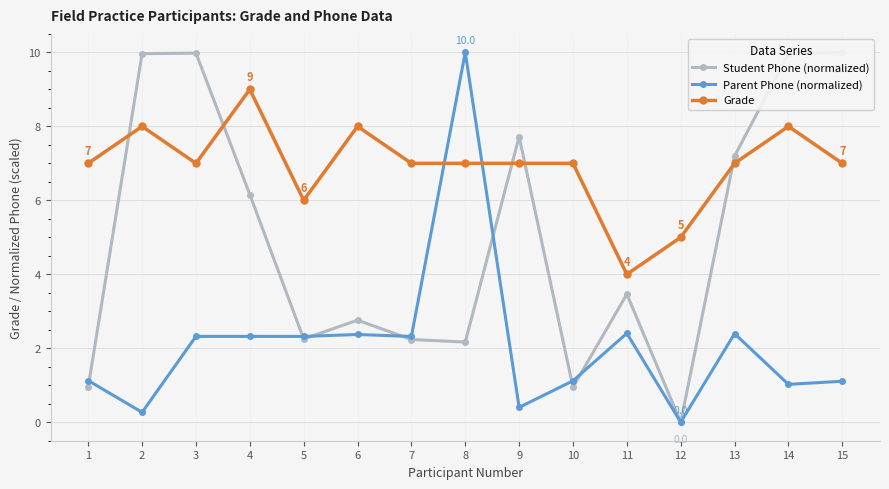

Between 11 and 8, which is larger?

11